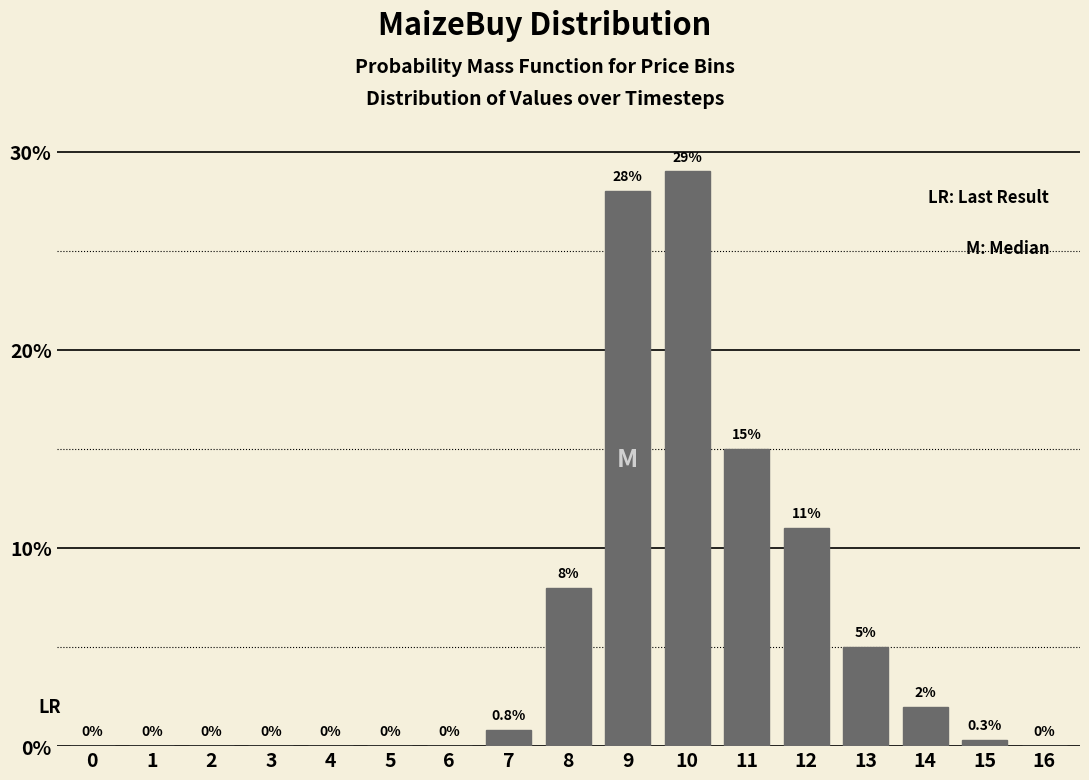

Reading left to right, transcribe all the data shown in this chart.

0=0.0	1=0.0	2=0.0	3=0.0	4=0.0	5=0.0	6=0.0	7=0.8	8=8.0	9=28.0	10=29.0	11=15.0	12=11.0	13=5.0	14=2.0	15=0.3	16=0.0